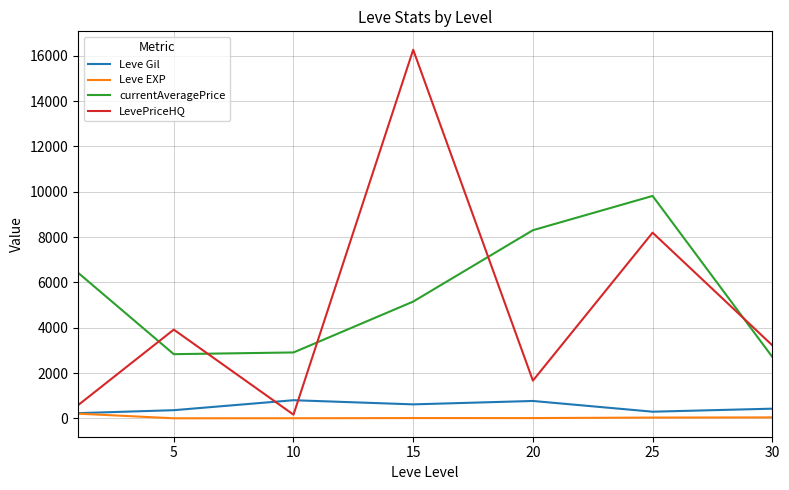

How many values in the Leve Gil series are below 430?

3